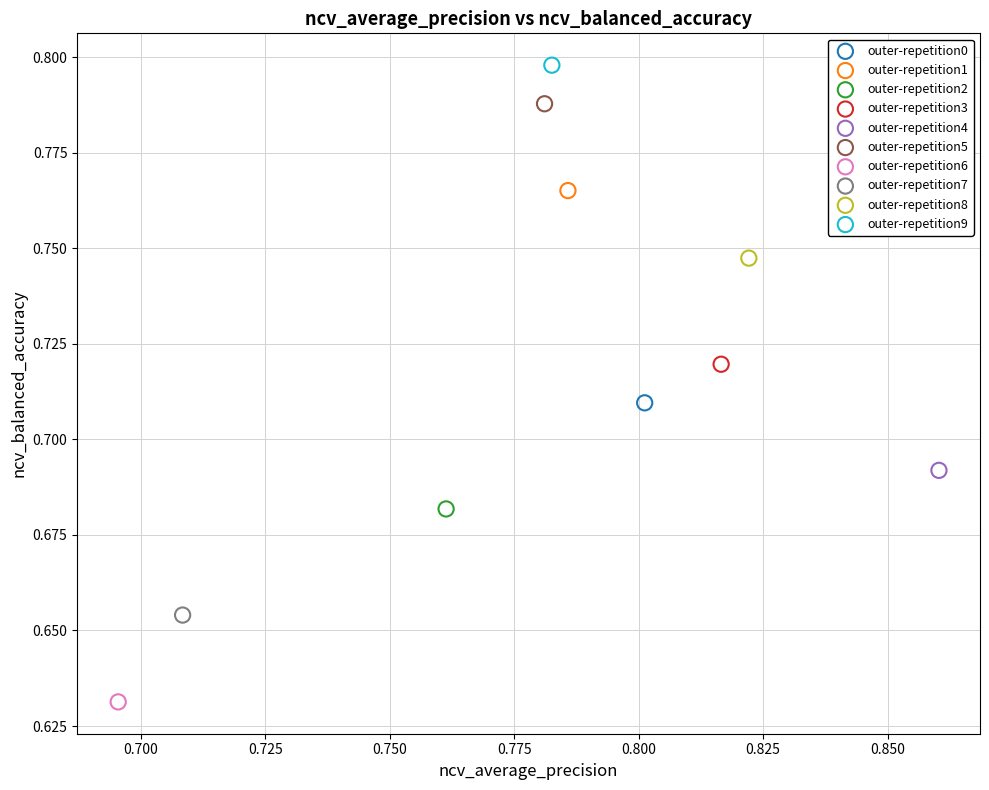

What are all the series names shown in the legend?

outer-repetition0, outer-repetition1, outer-repetition2, outer-repetition3, outer-repetition4, outer-repetition5, outer-repetition6, outer-repetition7, outer-repetition8, outer-repetition9